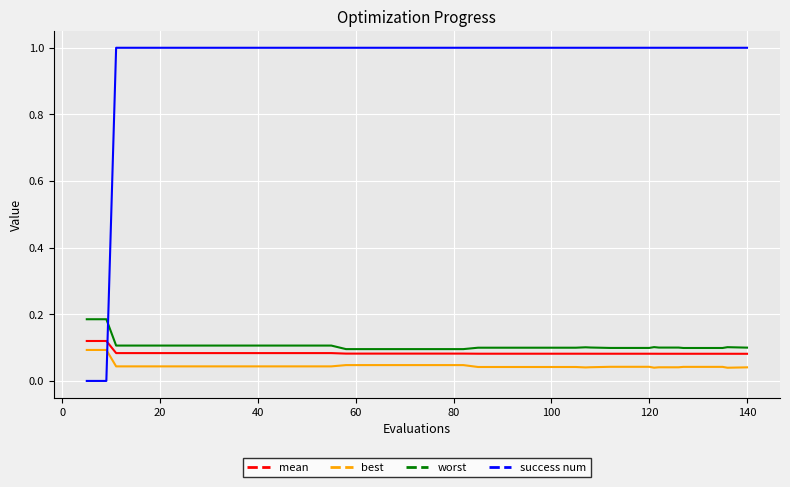

How many intersections are there between success num and mean?

1